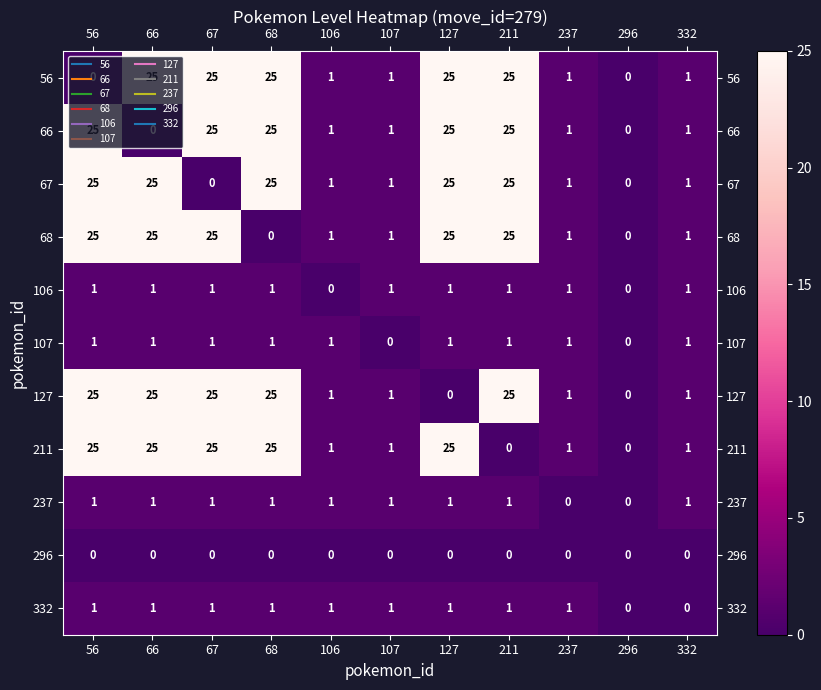

The value of 332 at 107 is 1. True or false?

True